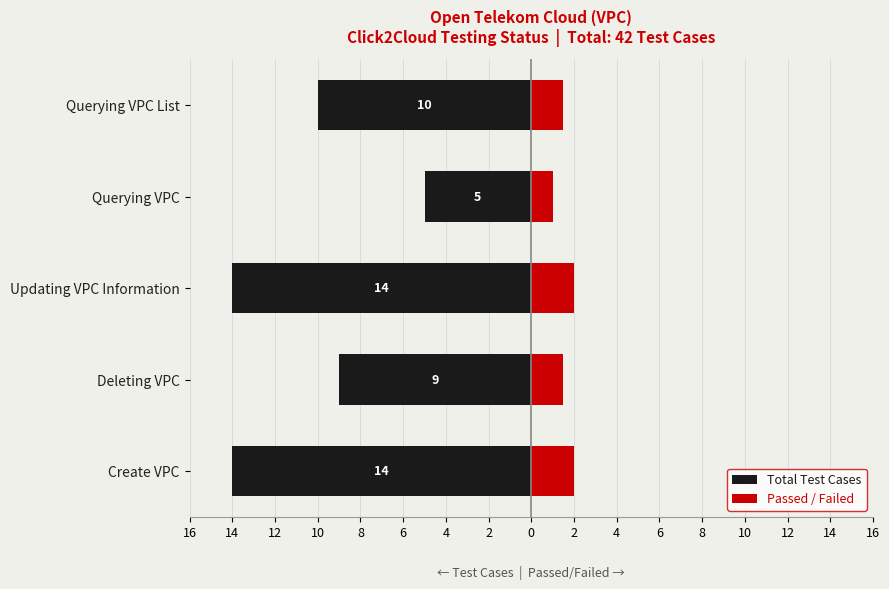

Is it true that Total Test Cases equals -14.5 at Querying VPC List?

False